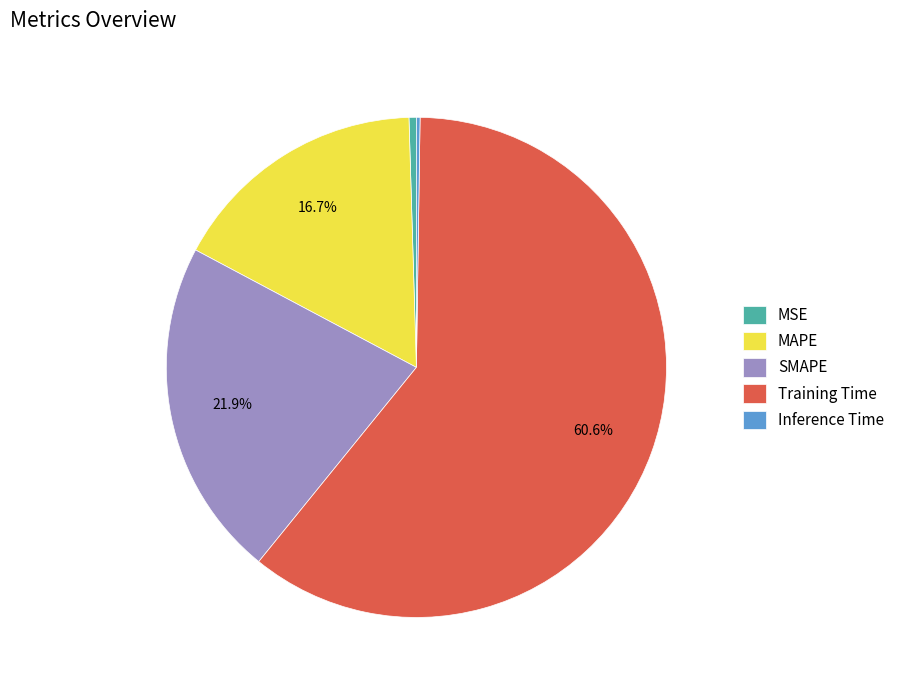

True or false: SMAPE accounts for 22% of the total.

True